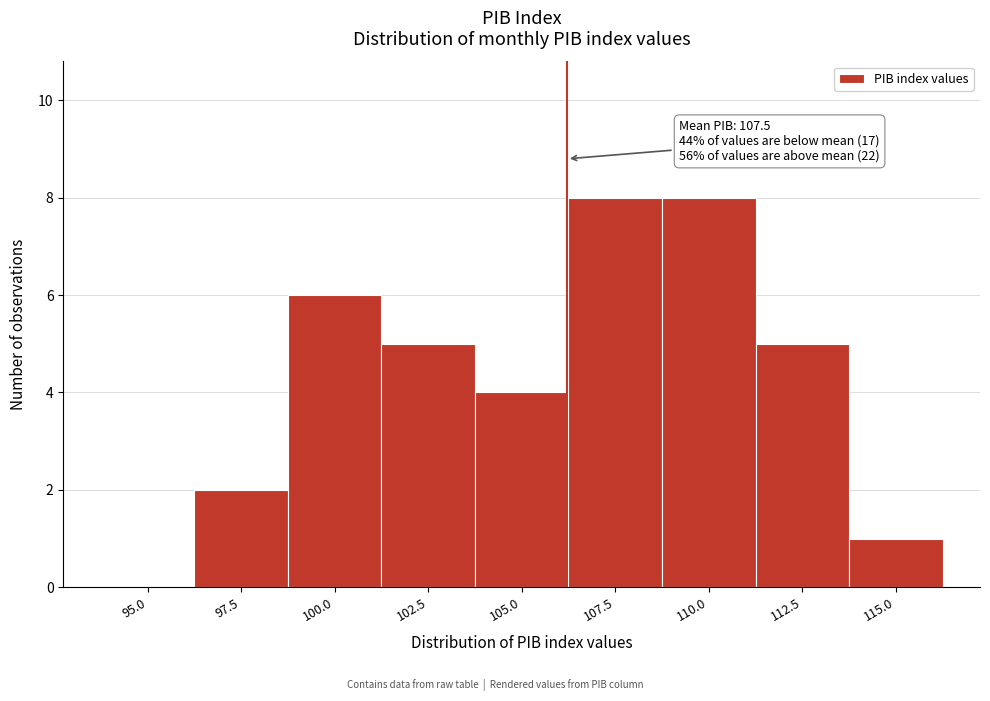

Reading left to right, what are all the values shown in this chart?

95.0=0	97.5=2	100.0=6	102.5=5	105.0=4	107.5=8	110.0=8	112.5=5	115.0=1